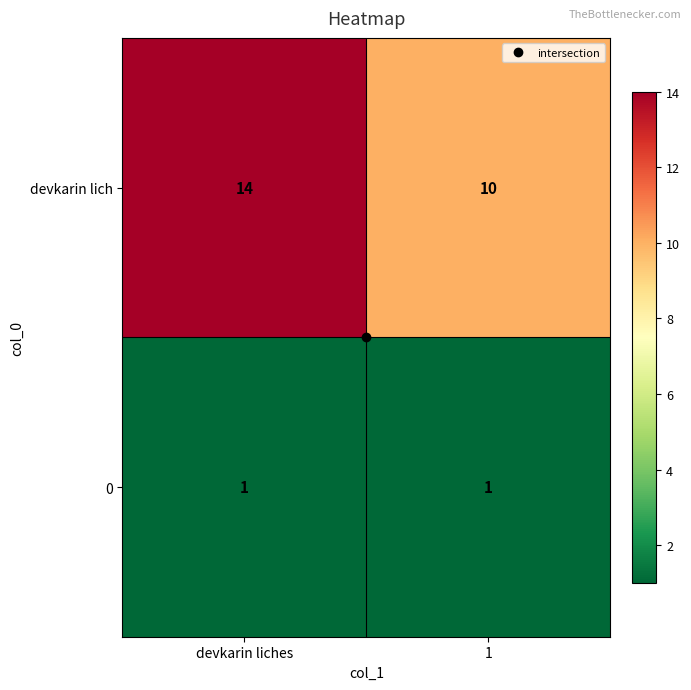

Which series has the widest spread of values?

devkarin lich